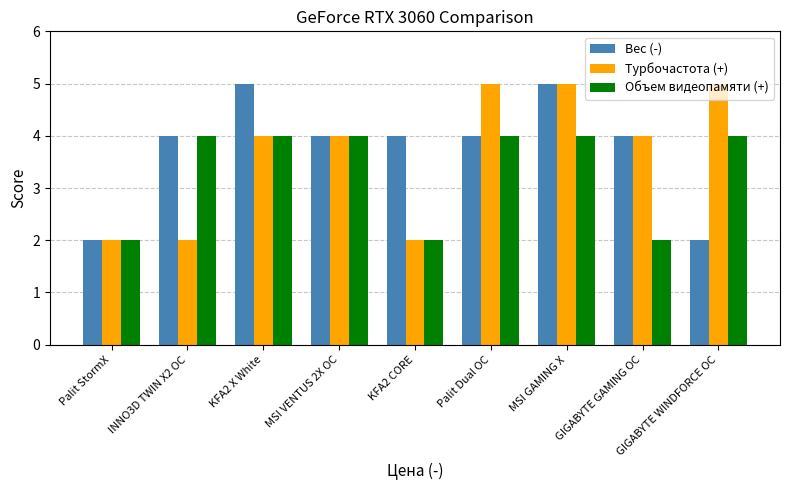

Between Palit StormX and GIGABYTE WINDFORCE OC, which series saw the biggest shift?

Турбочастота (+)